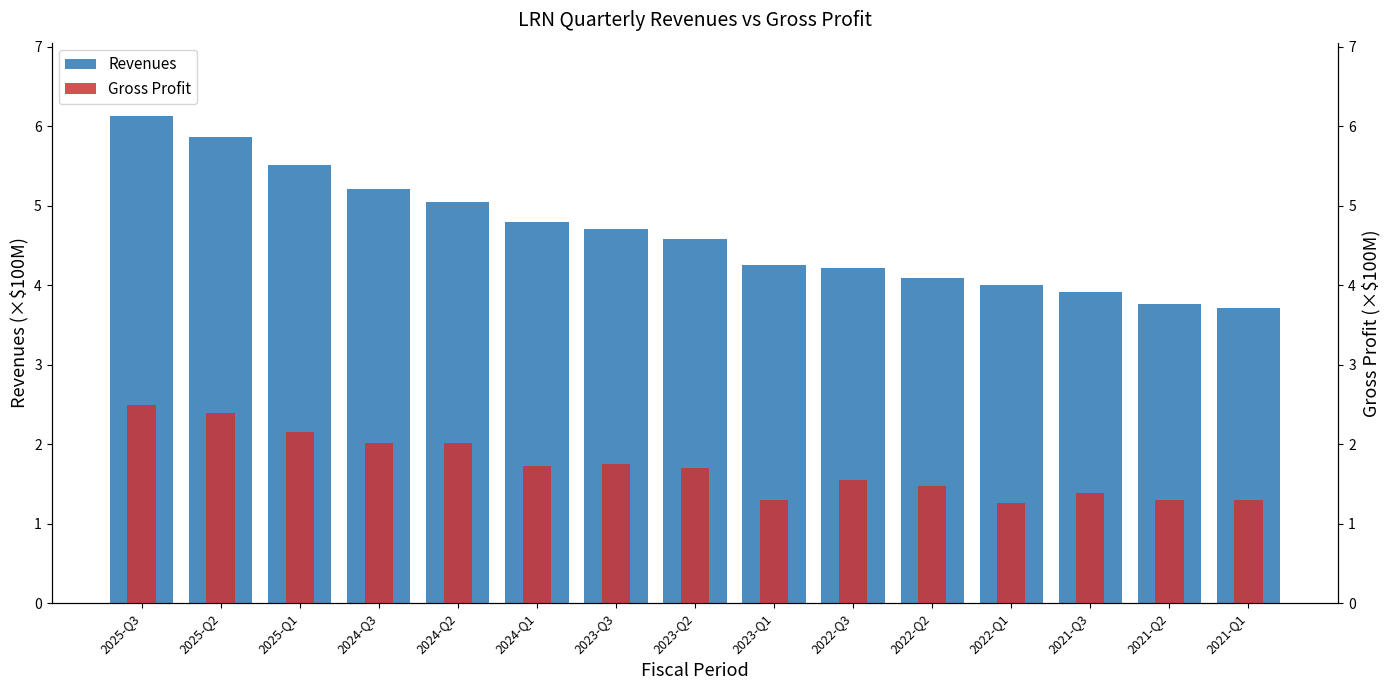

List the series in order of their overall mean, highest first.

Revenues, Gross Profit